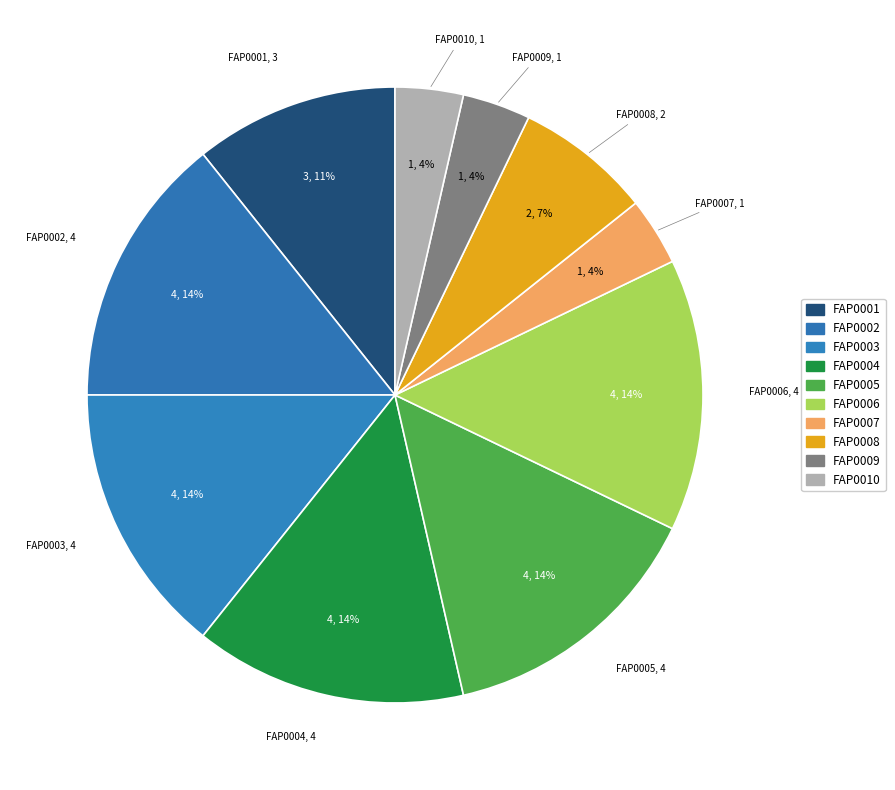

How many slices are in this pie chart?

10